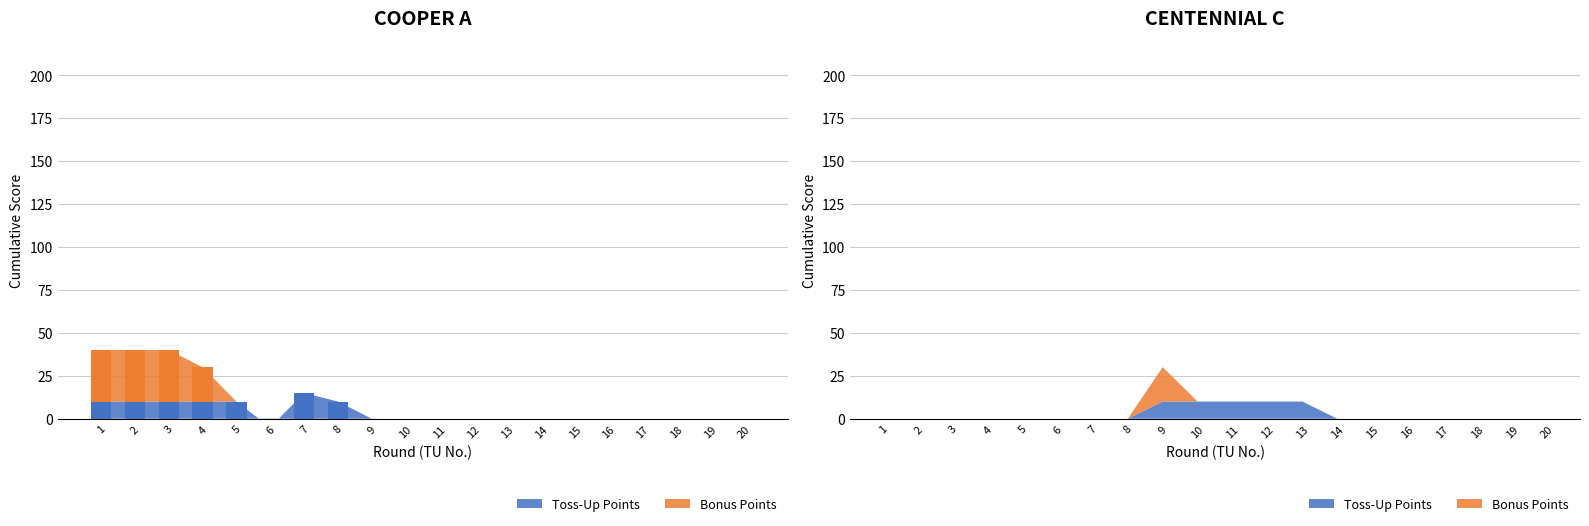

Which category has the highest value across all series?

1